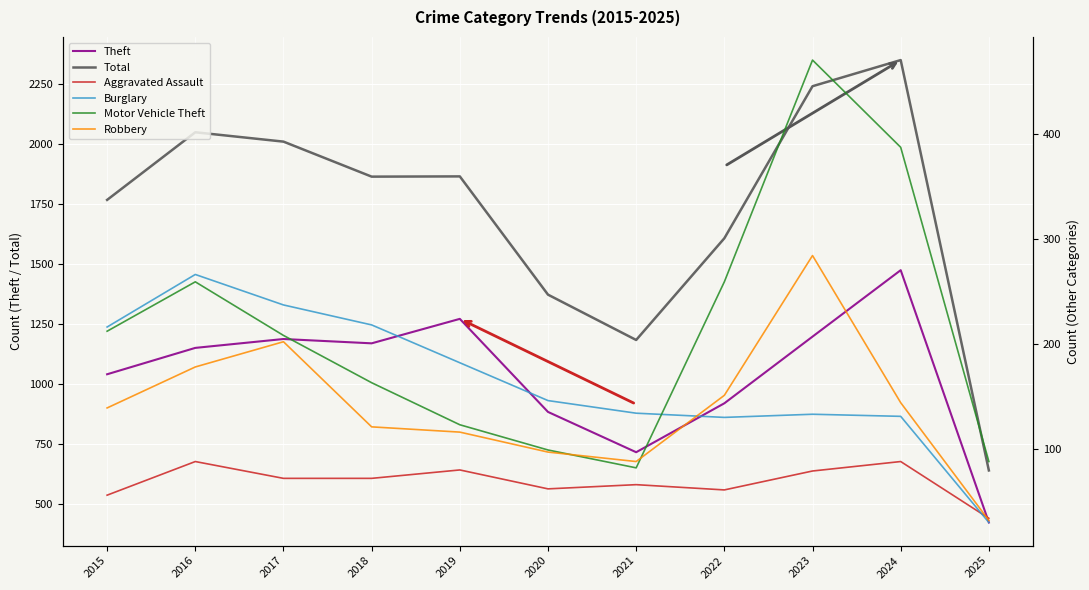

What is the value of the Motor Vehicle Theft point at the 5th from the left?

123